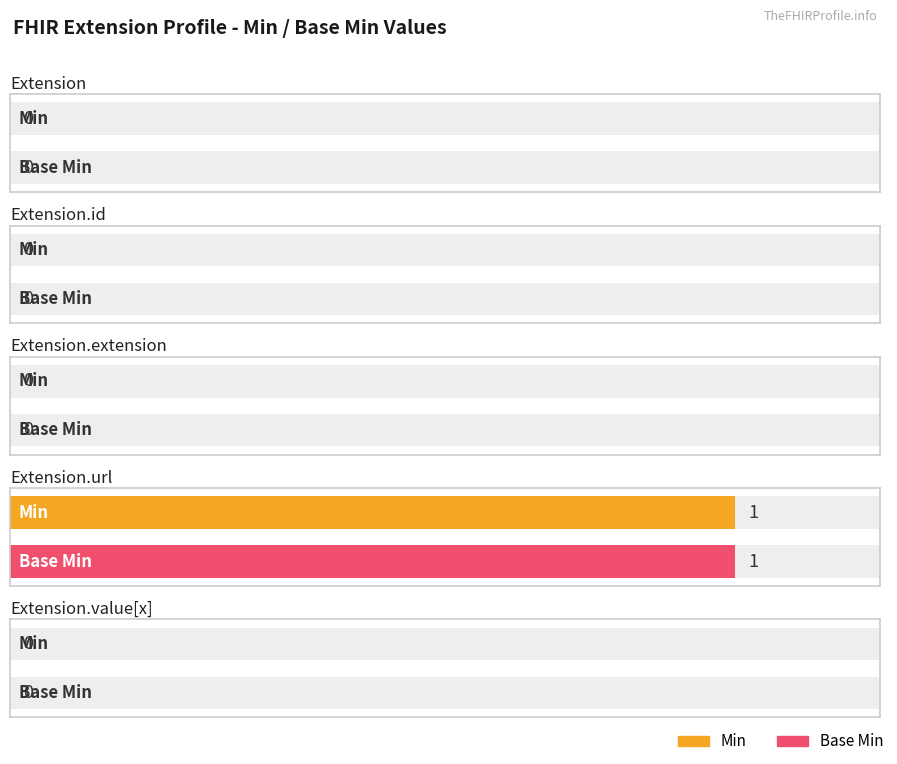

What is the label of the 4th bar from the left?

Extension.url